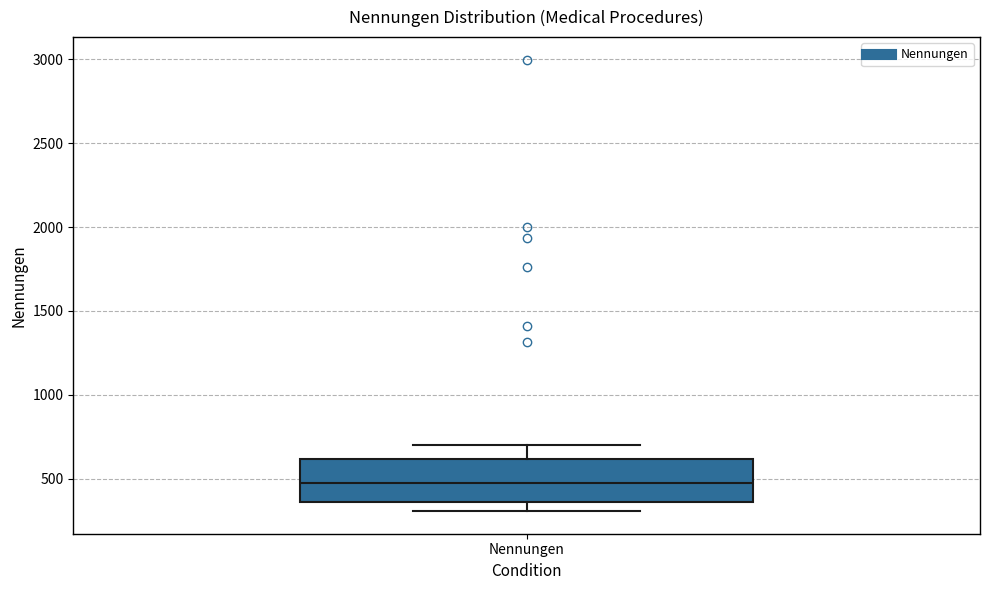

Read this box plot against the y-axis: the position of the median line, the range covered by the box, and the ends of both whiskers. The values are not printed on the chart, so give them approximately, as read against the axis.

median 450, box 350 to 600, whiskers 300 to 700